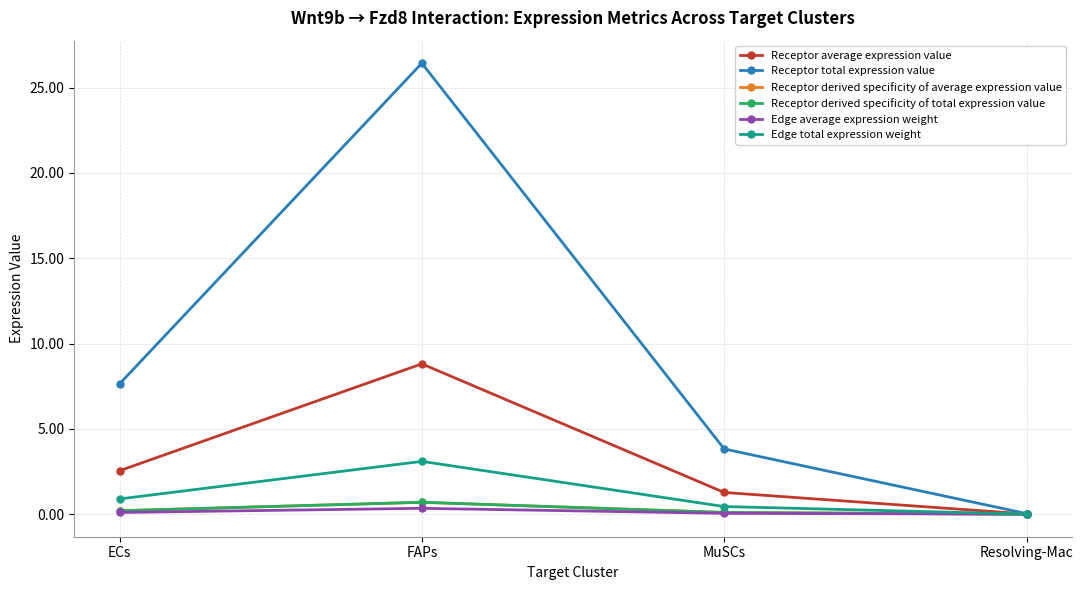

What is the label of the 1st point from the right?

Resolving-Mac